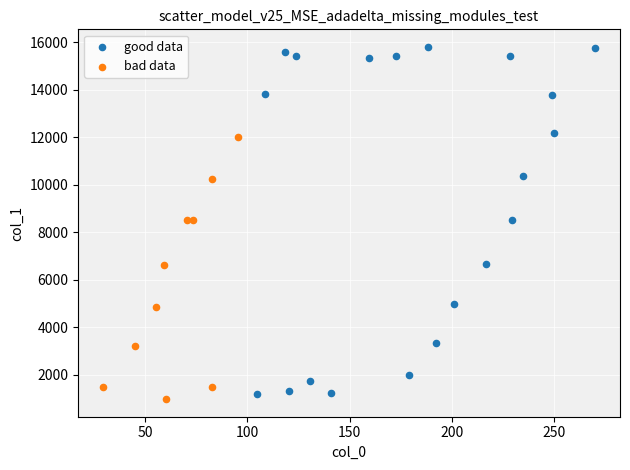

Which series has the largest Y range (max minus min)?

good data